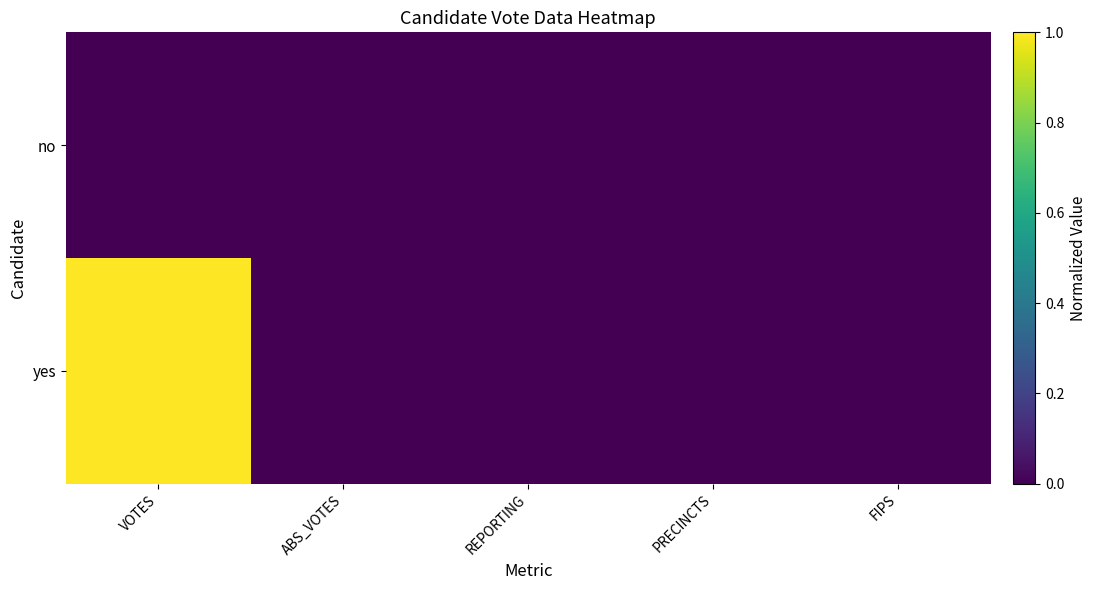

Reading left to right, list all the values displayed in this chart.

no: VOTES=0	ABS_VOTES=0	REPORTING=0	PRECINCTS=0	FIPS=0
yes: VOTES=1	ABS_VOTES=0	REPORTING=0	PRECINCTS=0	FIPS=0